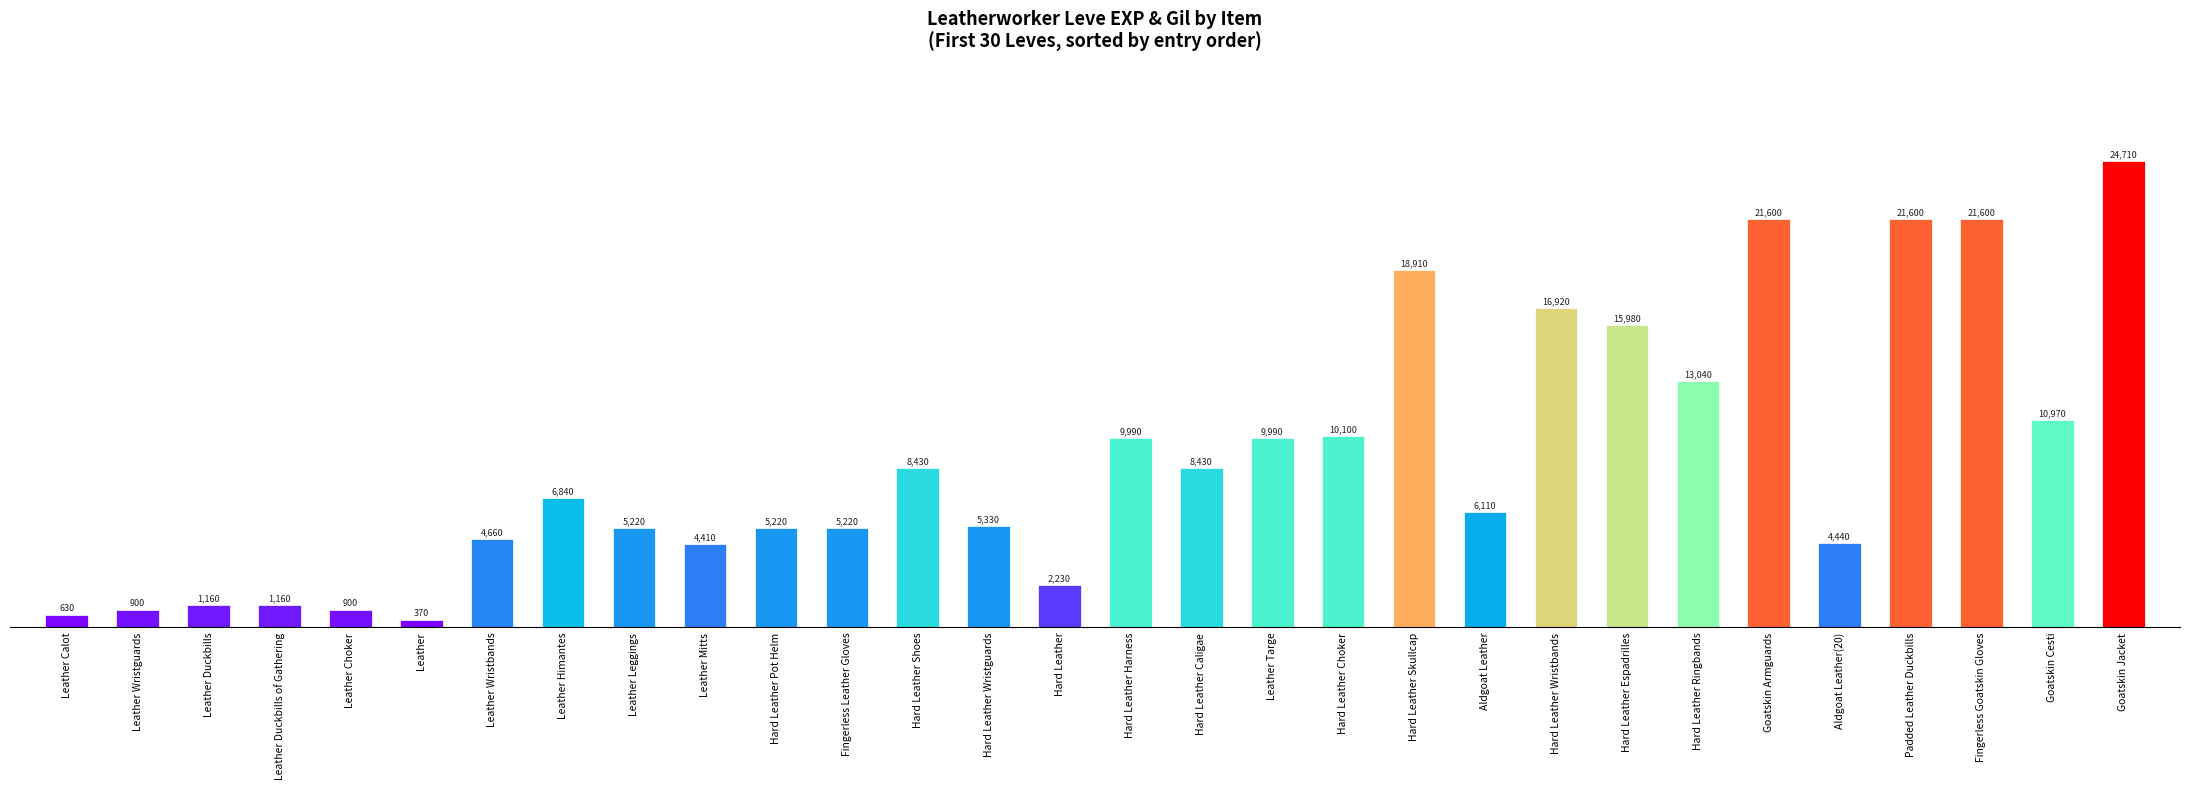

What is the smallest value displayed?

370